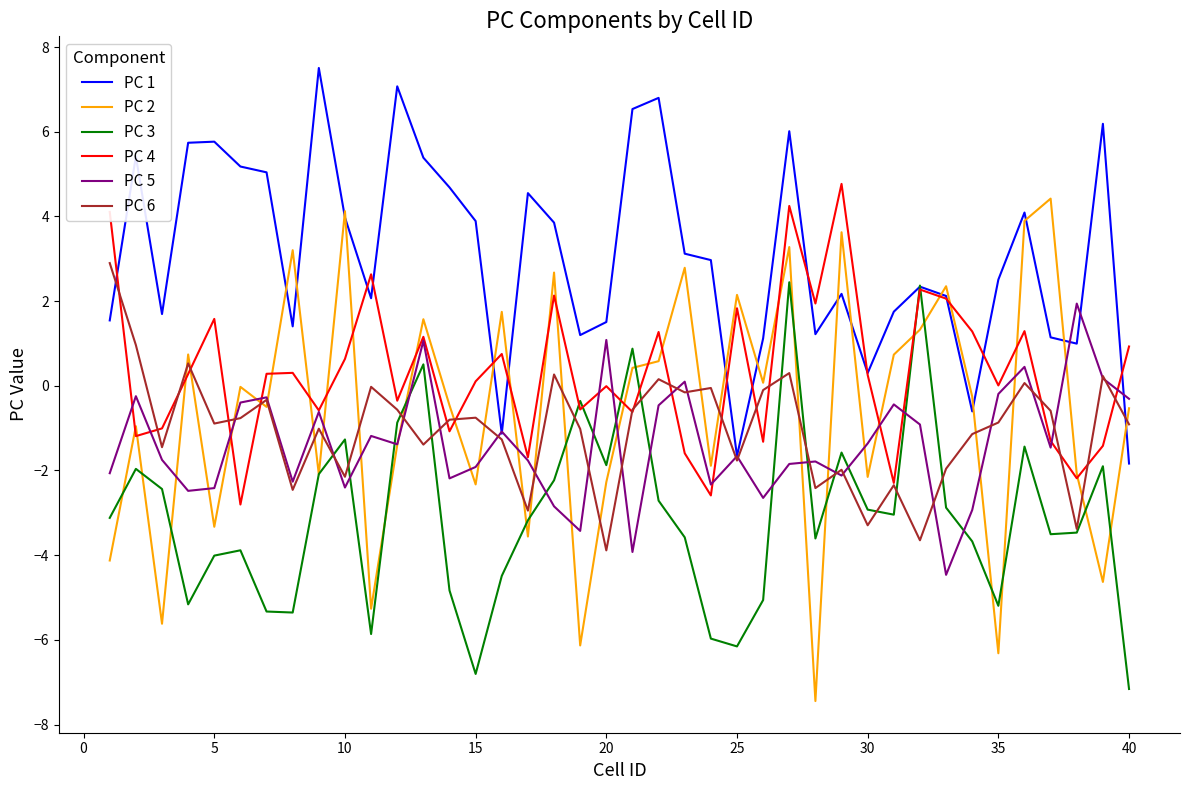

What is the minimum value for PC 4?

-2.8